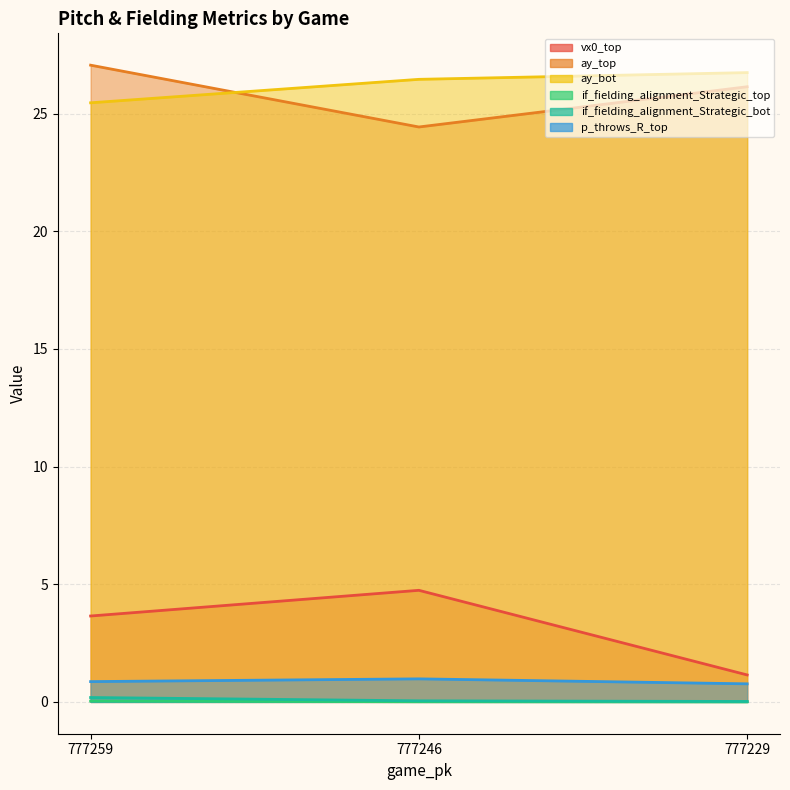

At which label is ay_bot closest to 26?

777246